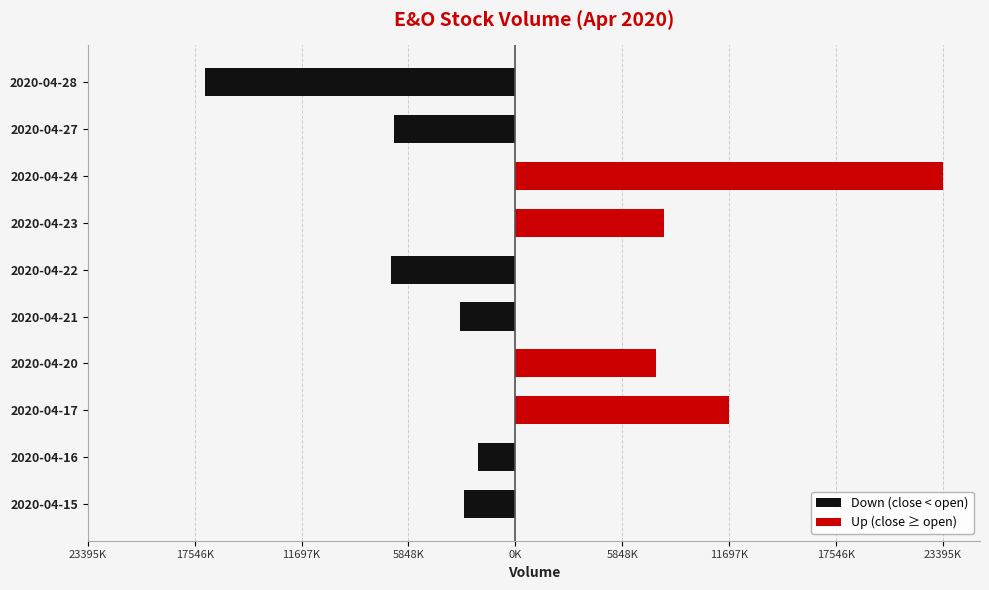

What is the spread (max minus min) of values at 5848K?

7680100